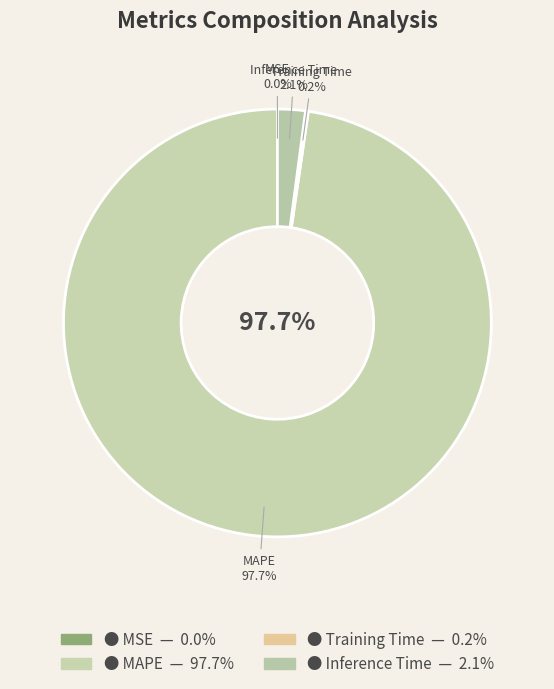

Does any single category account for the majority?

Yes